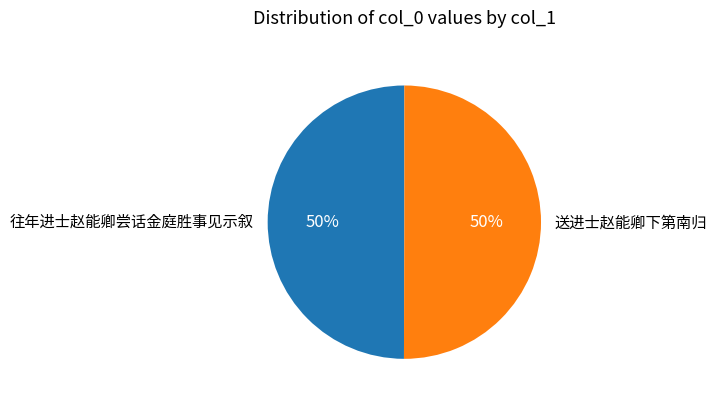

Is it true that 送进士赵能卿下第南归 is 50% of the pie?

True